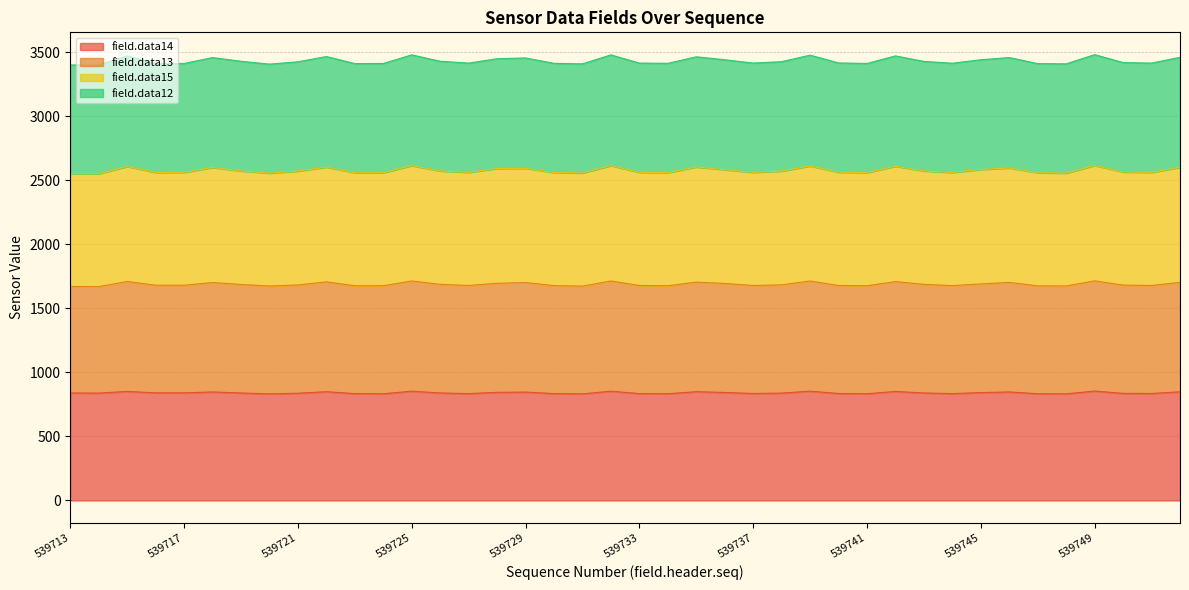

The value of field.data14 at 539741 is 431. True or false?

False